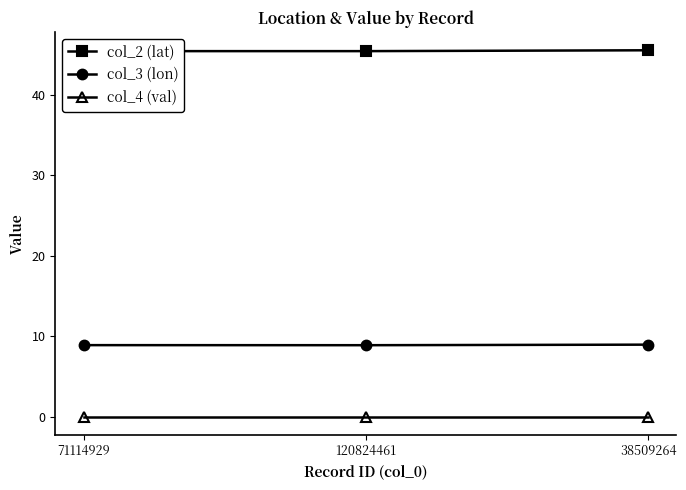

What position from the left is 120824461?

2